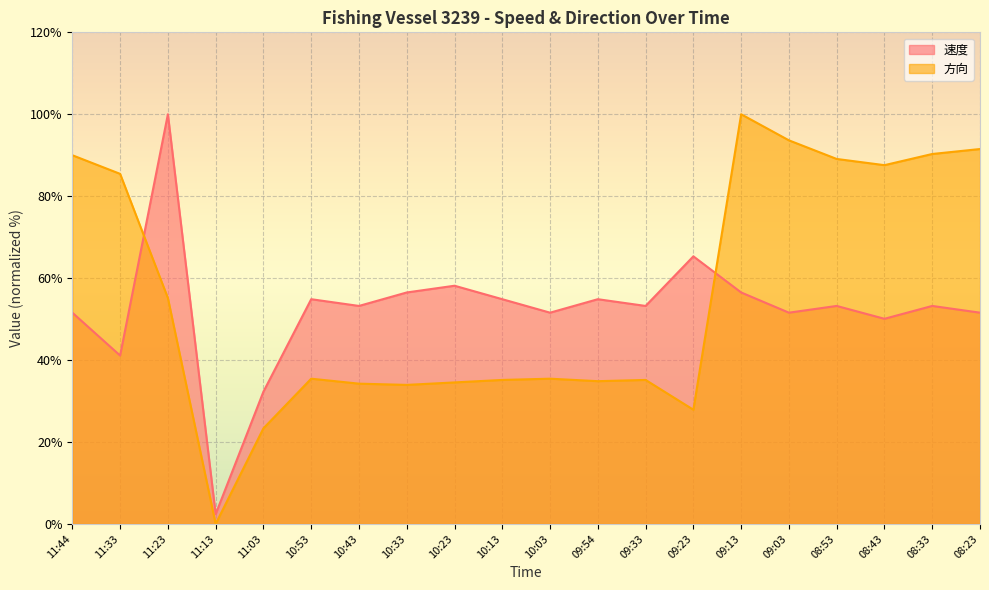

What position from the right is 10:43?

14